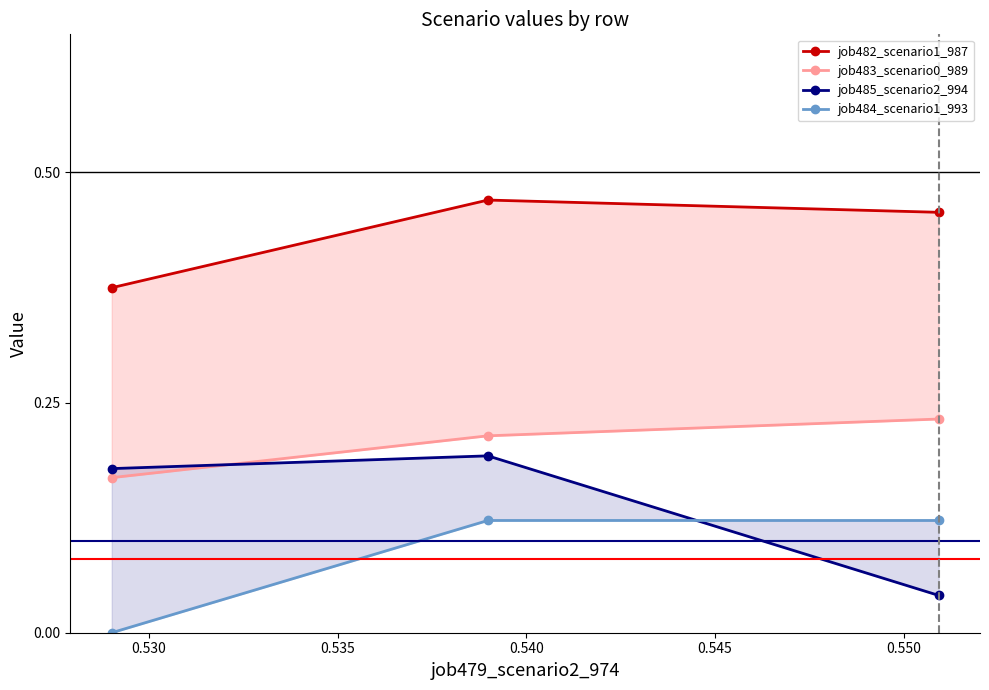

What is the difference between the maximum and minimum values in the job483_scenario0_989 series?

0.1